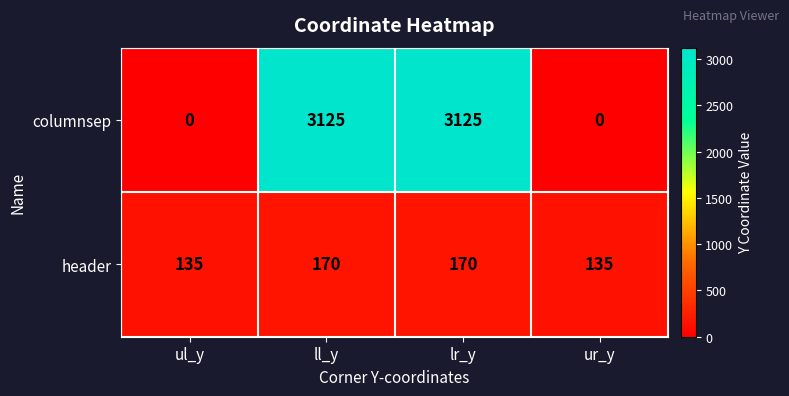

Count the header values in the range 135 to 170.

4